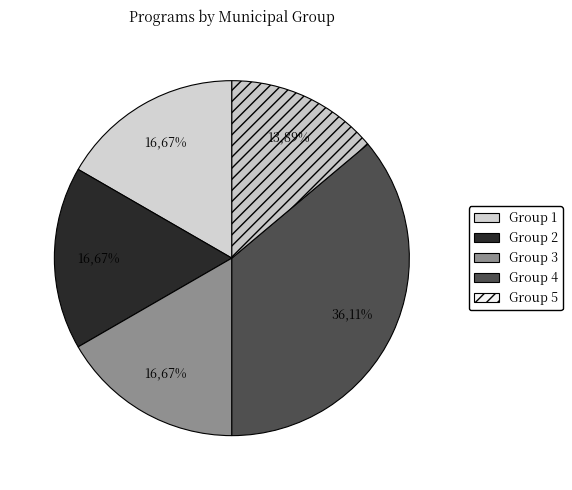

Approximately how many times larger is the value at Group 2 compared to Group 1?

1.0